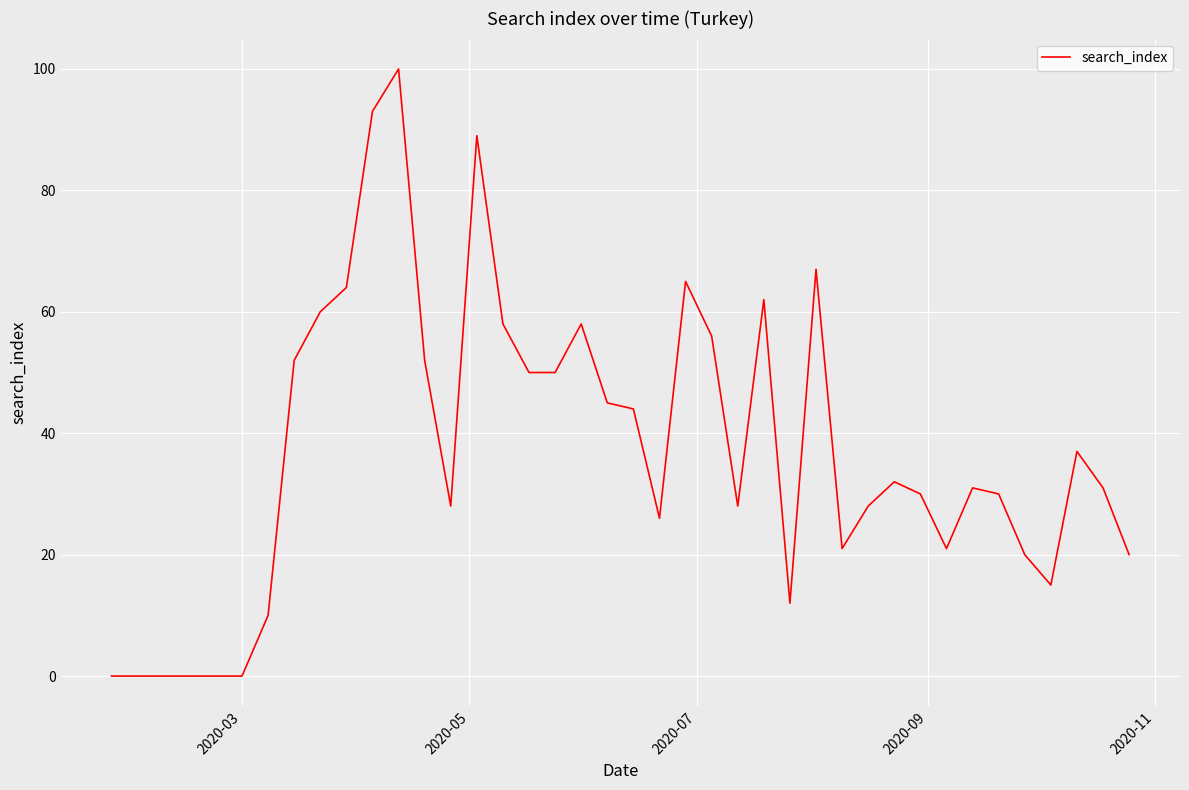

What is the greatest value displayed?

100